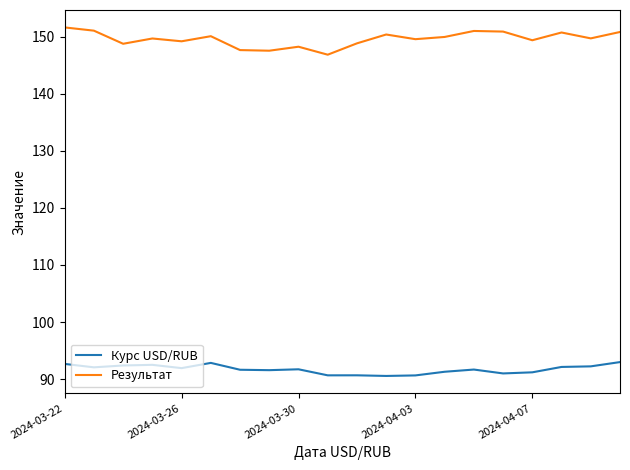

True or false: Курс USD/RUB and Результат cross at least once.

False